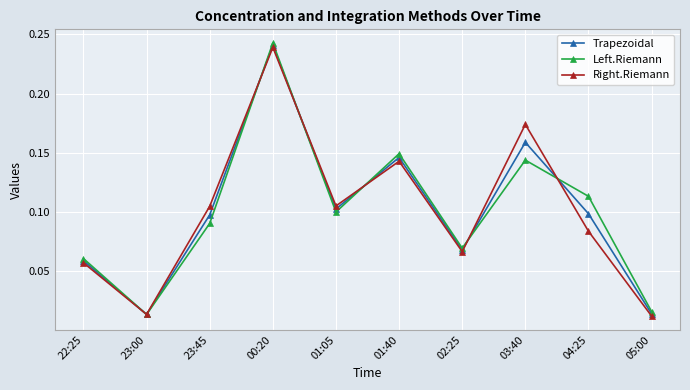

Is the value of Trapezoidal at 23:00 greater than the value of Left.Riemann at 04:25?

No